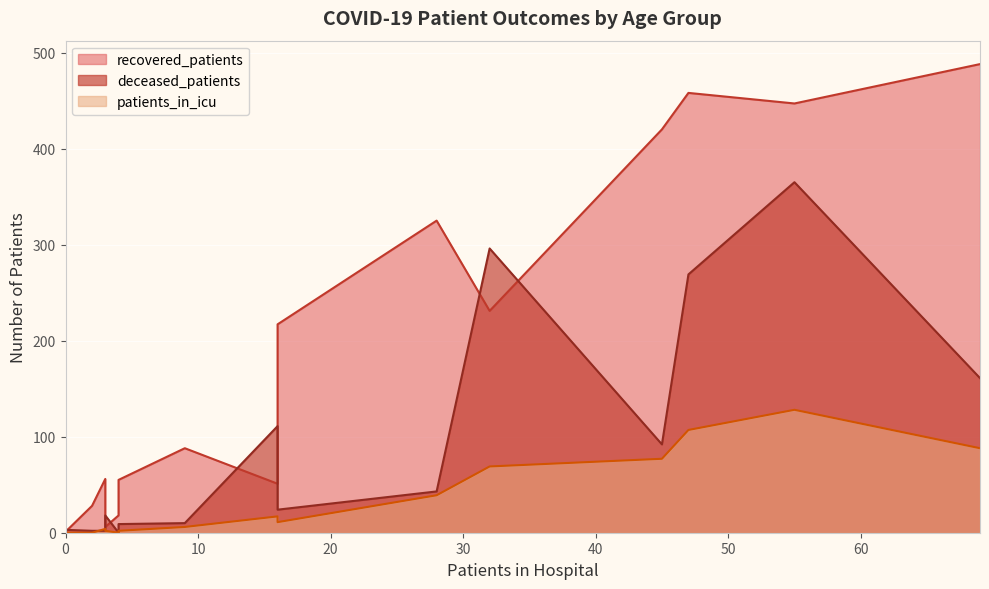

What is the sum of all recovered_patients values?

2899